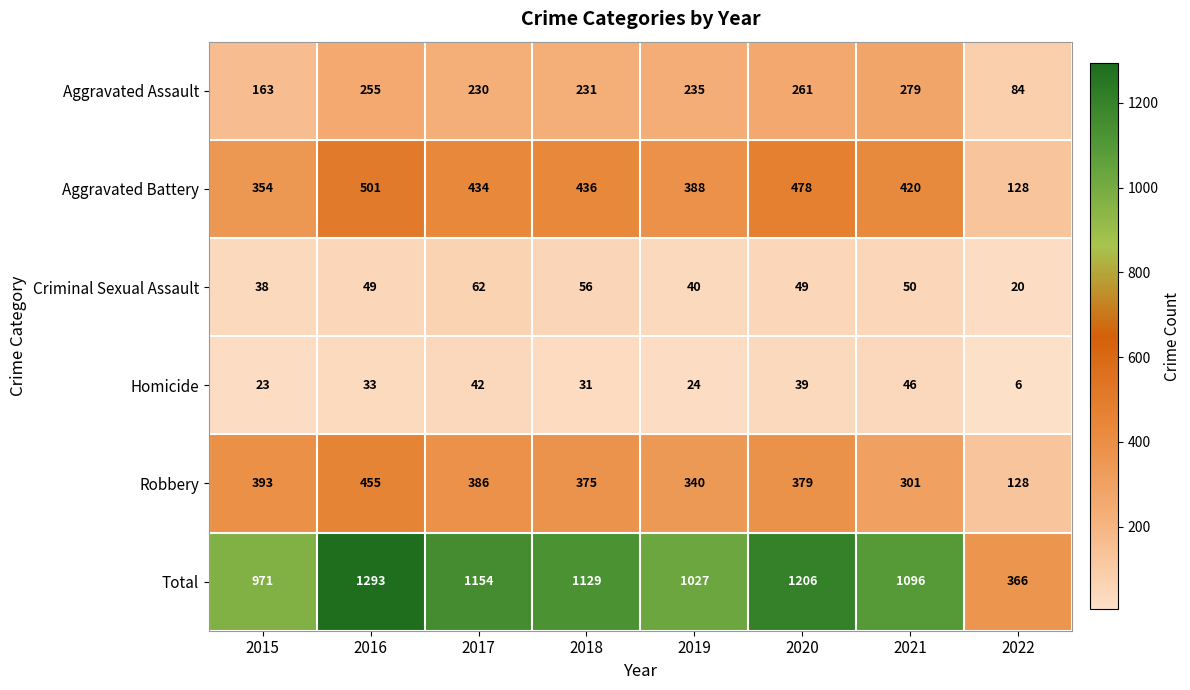

What is the minimum value shown in the chart?

6